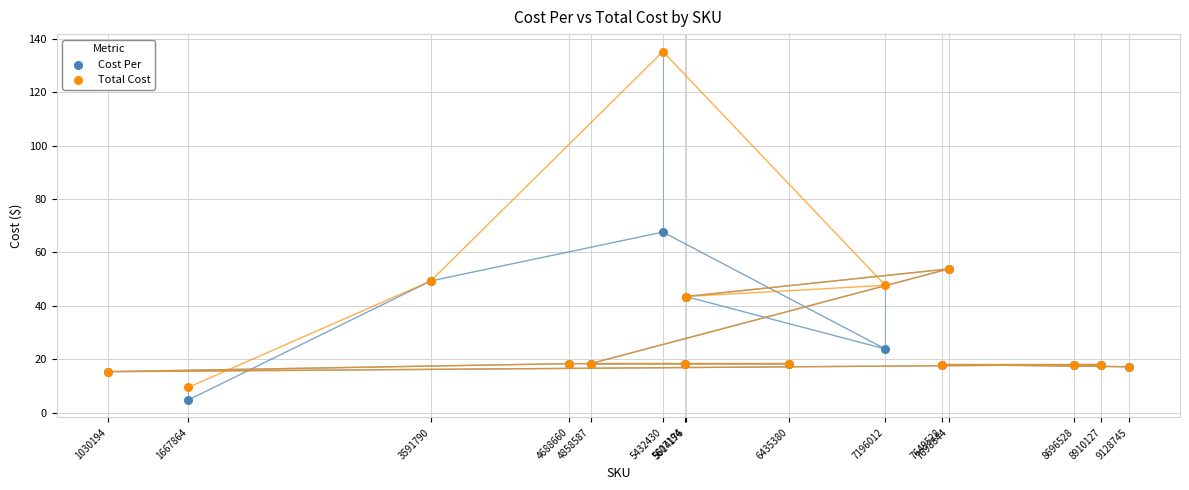

Which series contains the highest Y value?

Total Cost